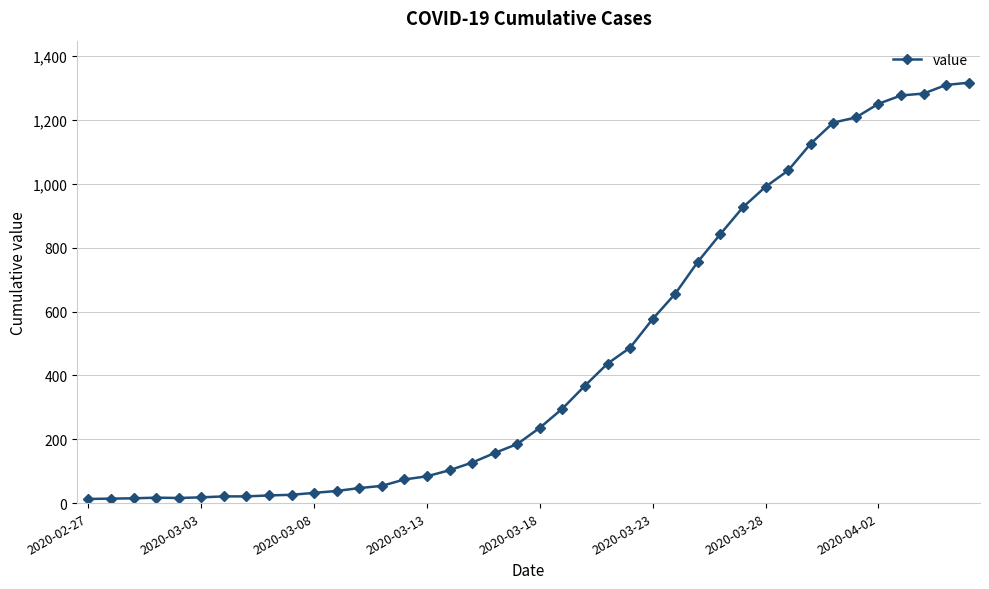

What is the difference between the second highest and second lowest values?

1296